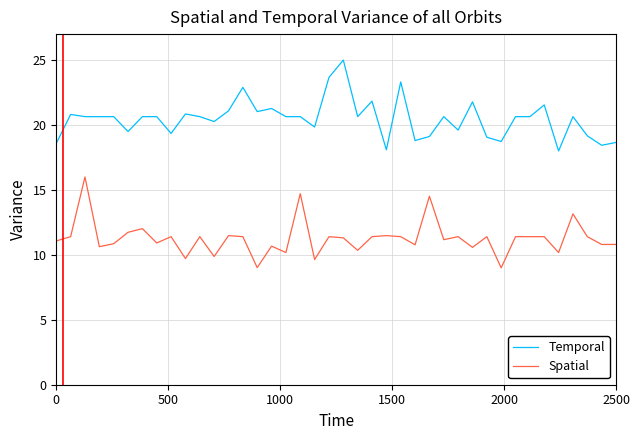

What is the lowest value of the Temporal series?

18.0